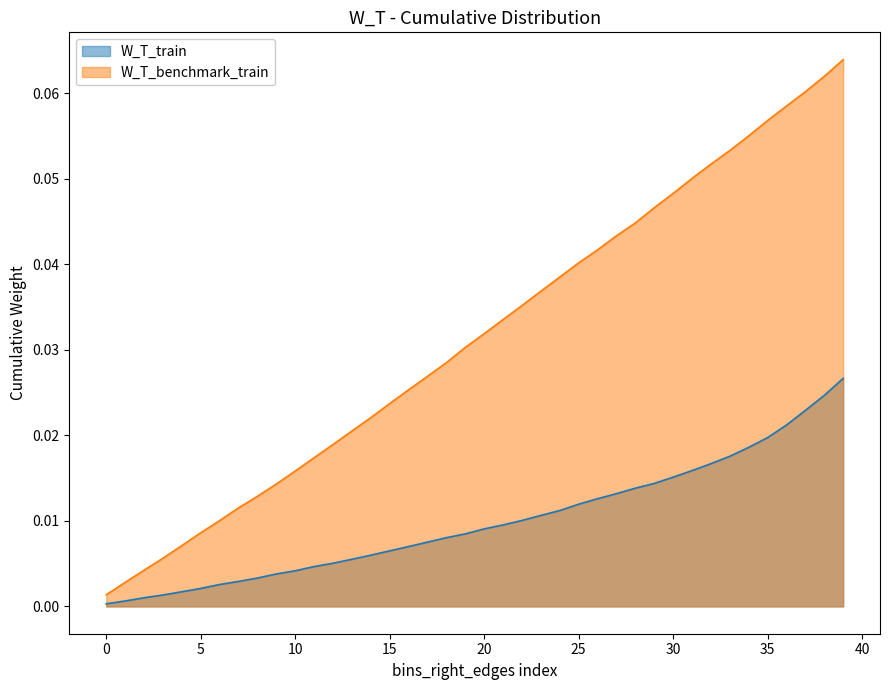

List the series in order of their peak value, highest first.

W_T_benchmark_train, W_T_train